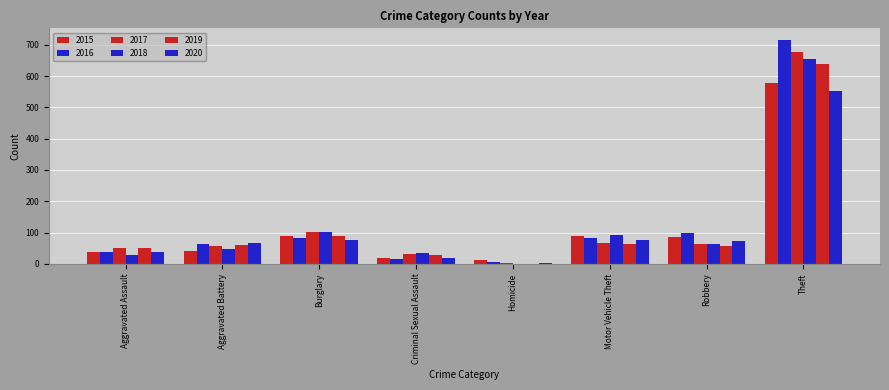

Count the number of data series in this chart.

6